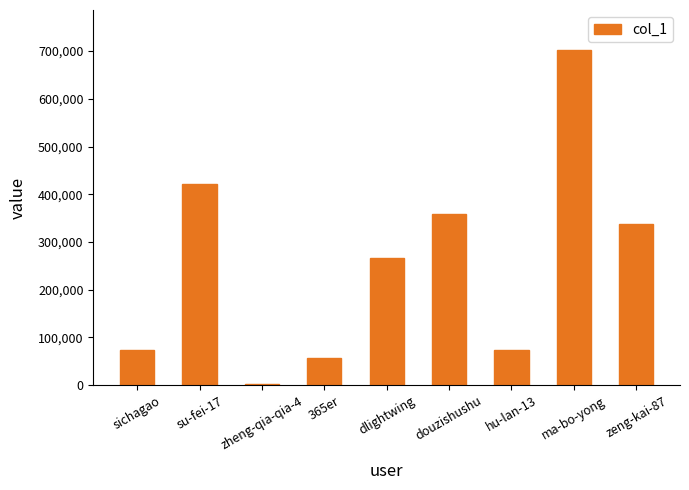

The value at douzishushu is 183143. True or false?

False